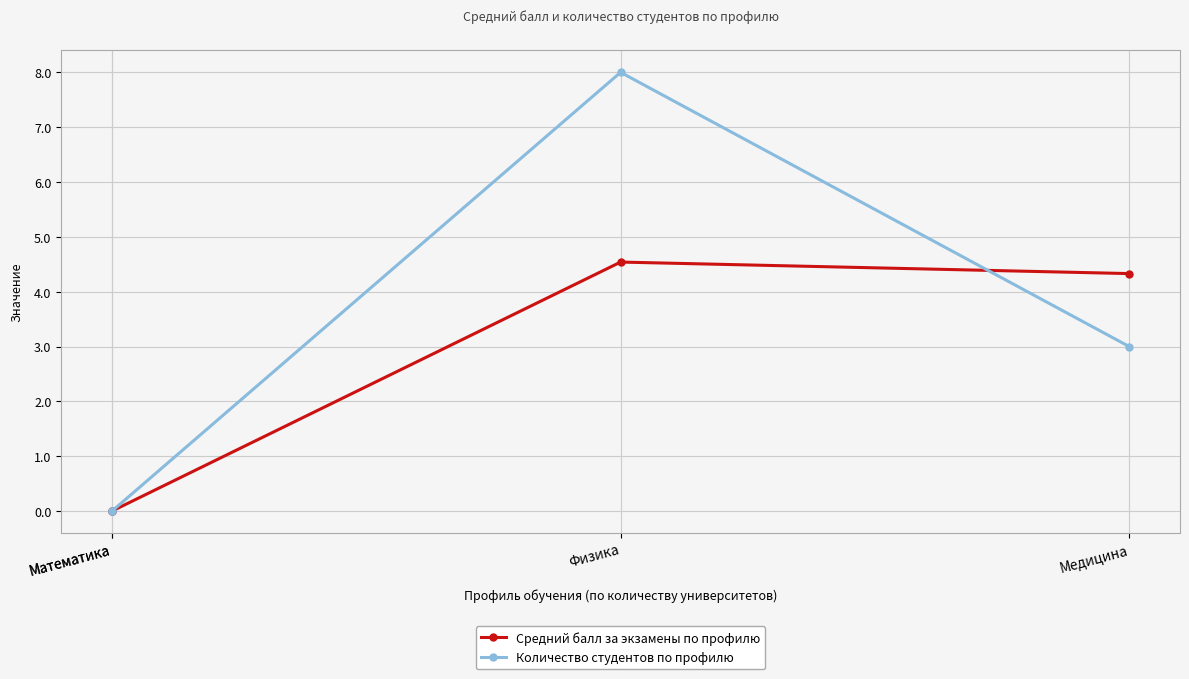

Where do Средний балл за экзамены по профилю and Количество студентов по профилю first cross each other?

Медицина and Физика